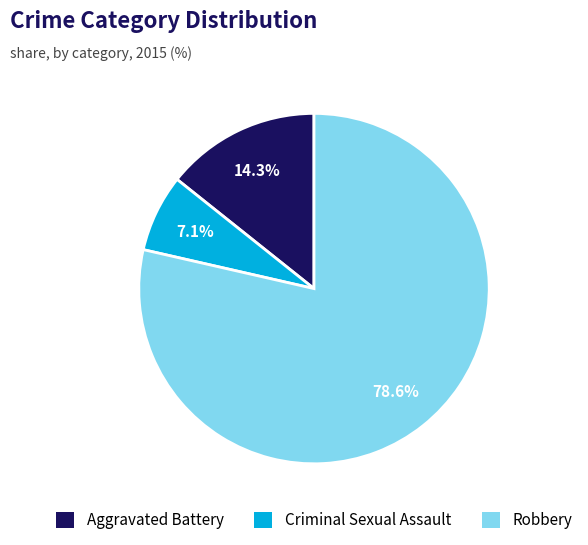

Which has a higher value, Aggravated Battery or Robbery?

Robbery